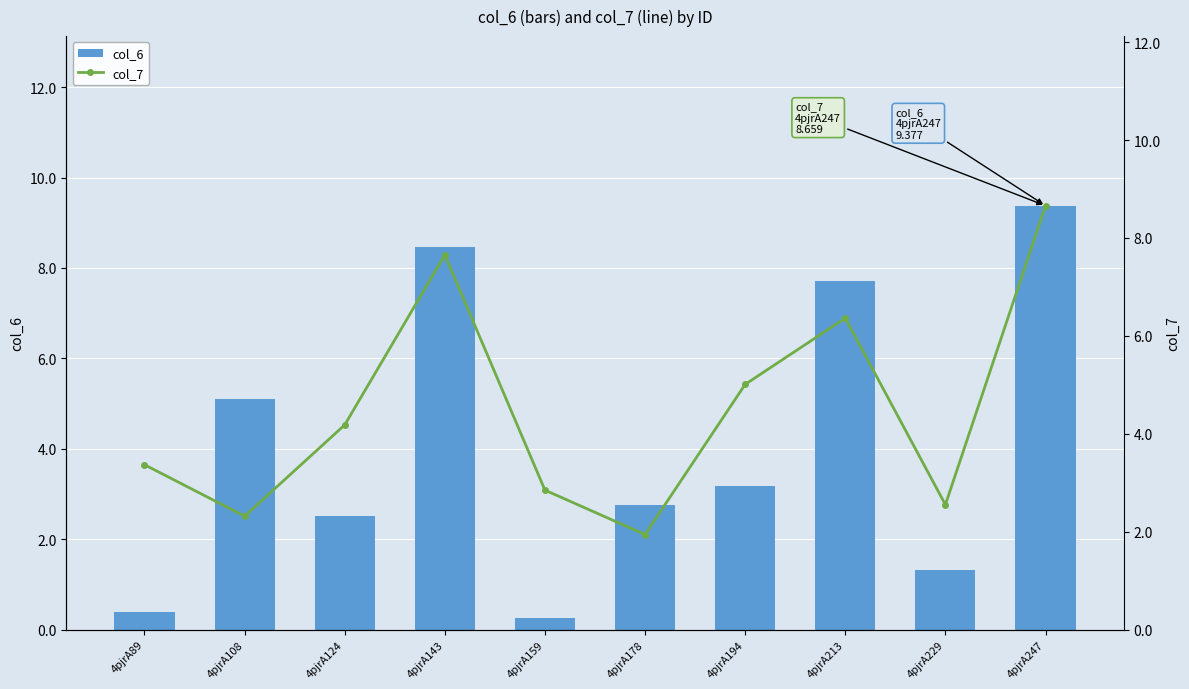

Where does the col_6 series first go above 3?

4pjrA108